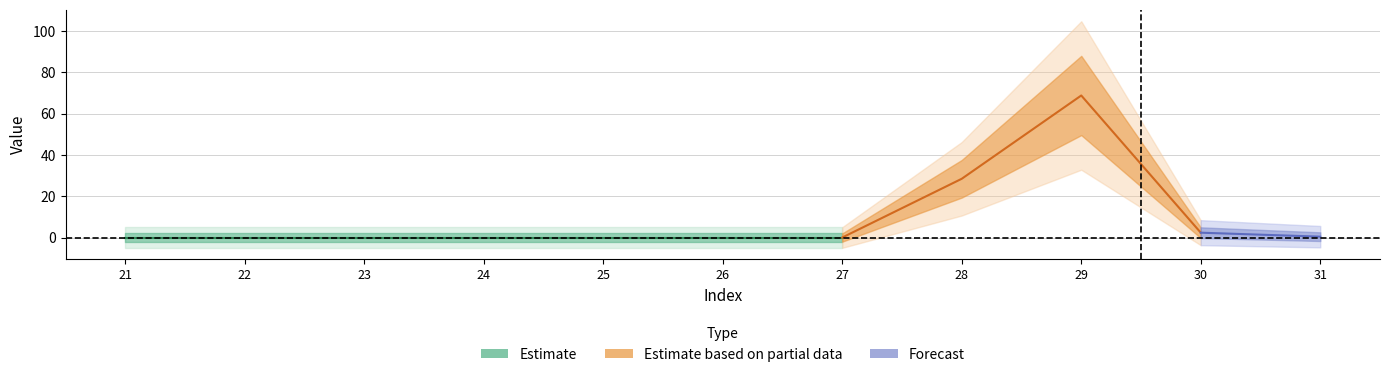

Does the chart display data point markers on the line(s)?

No